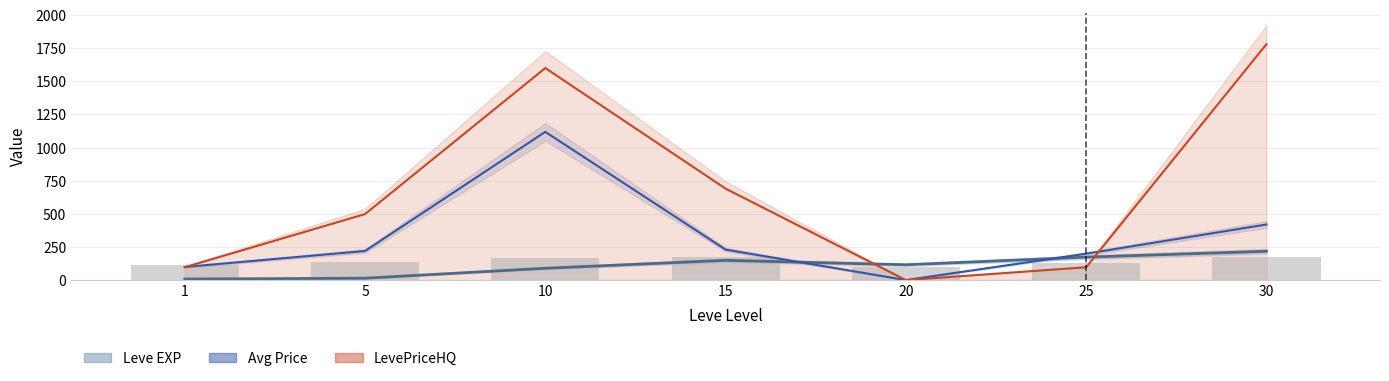

What is the average value of the currentAveragePrice series?

326.5